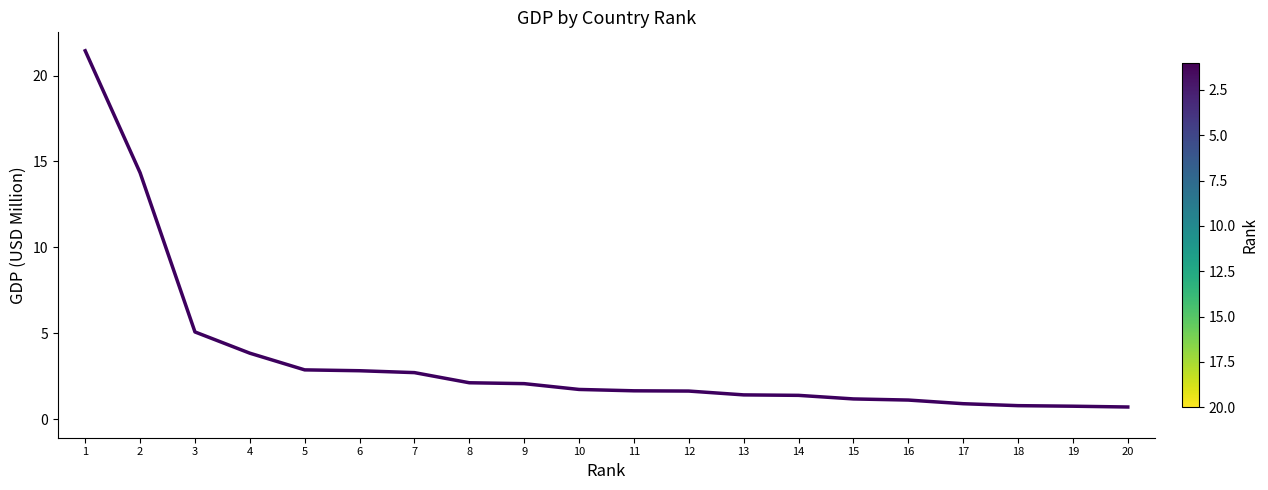

Approximately how many times larger is the value at 14 compared to 1?

0.1